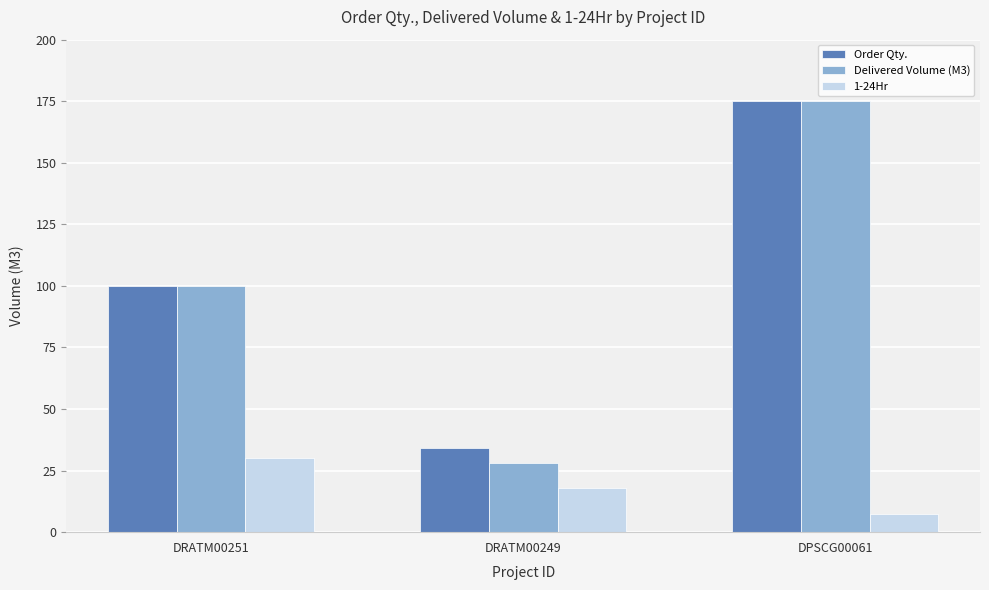

How many data points in Delivered Volume (M3) are less than 100?

1